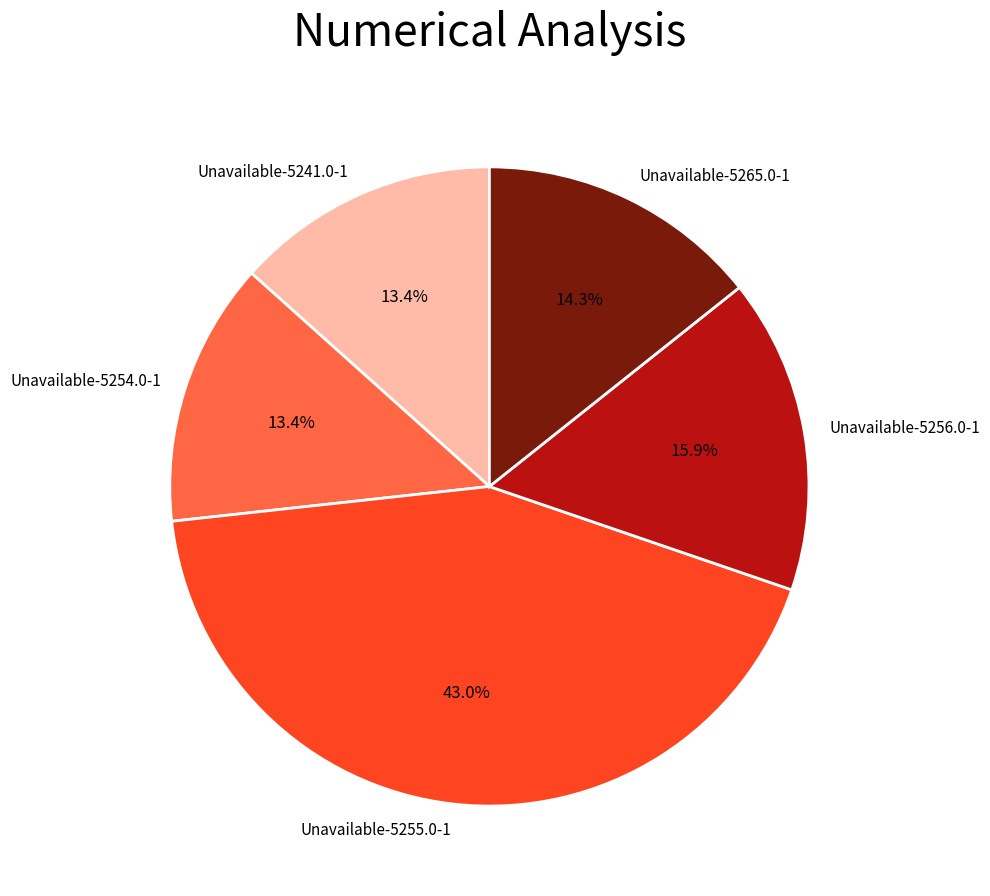

What percentage do Unavailable-5255.0-1 and Unavailable-5254.0-1 together represent?

56.4%